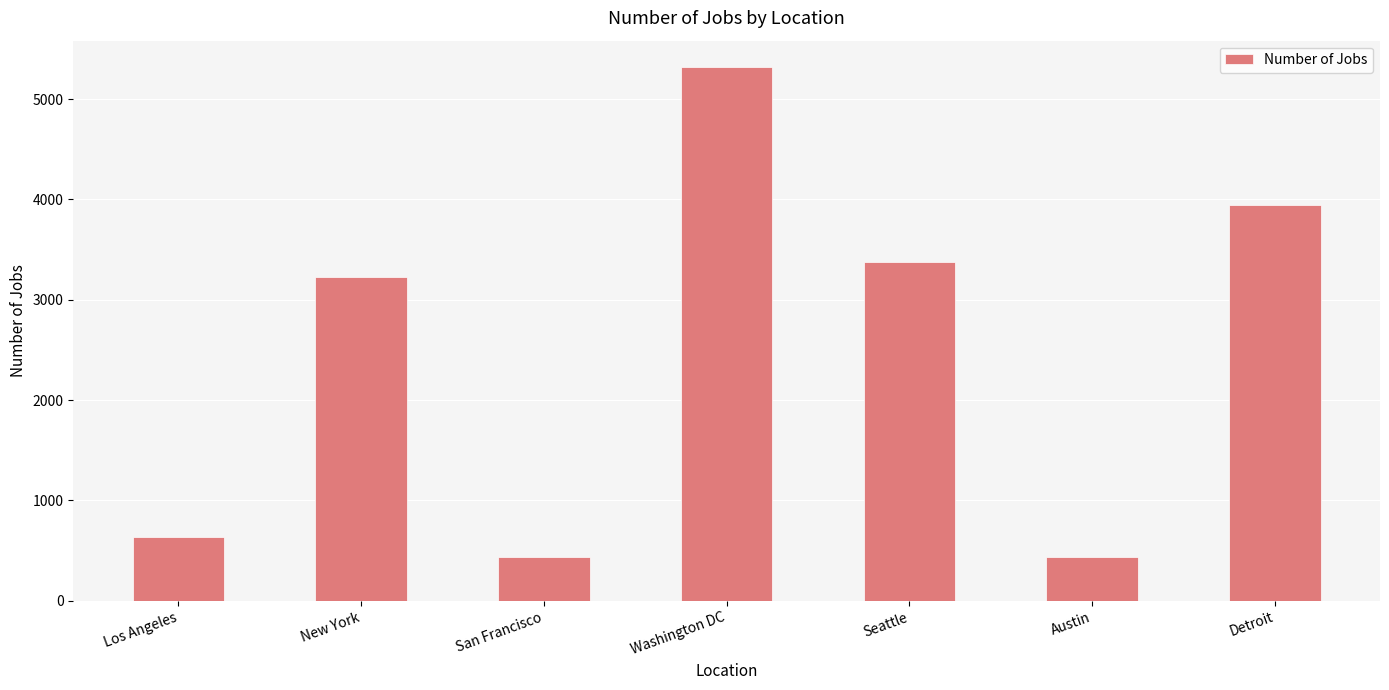

What is the sum of the values at New York and San Francisco?

3661